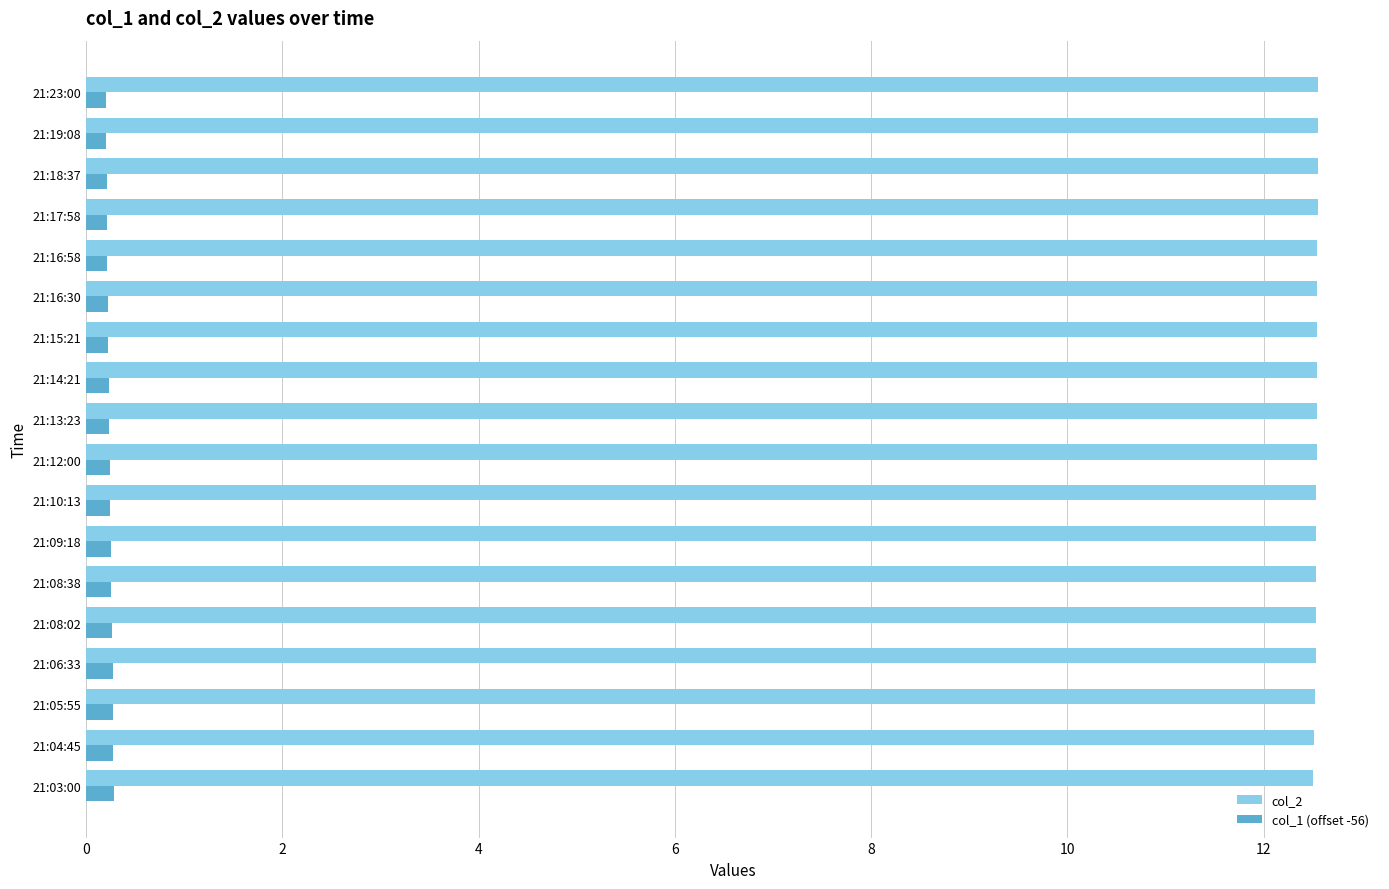

What is the greatest value displayed?

12.6